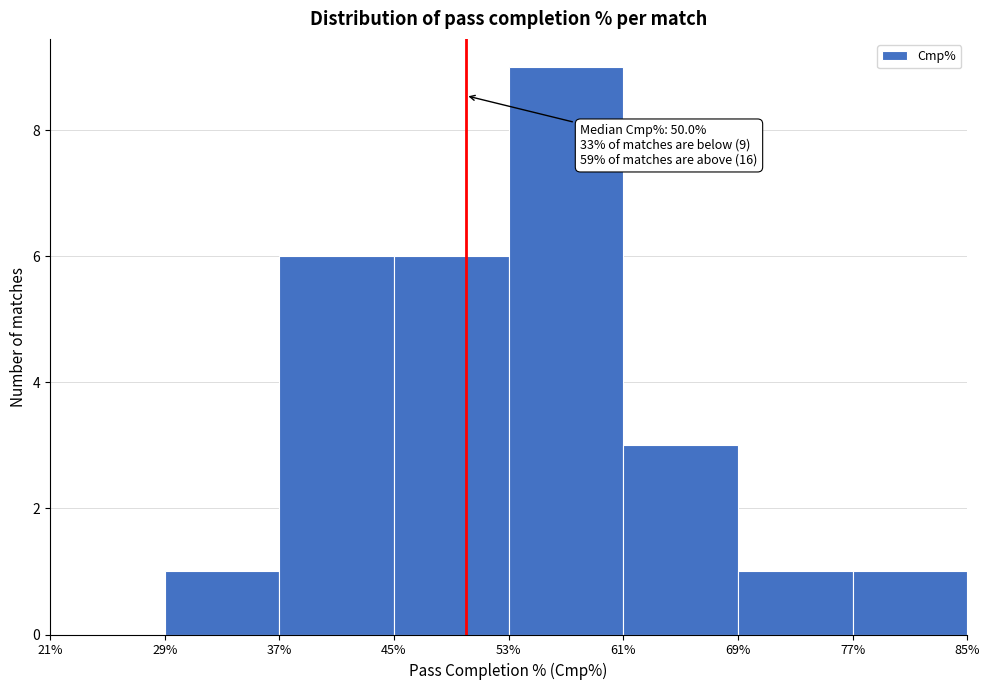

Which range on the x-axis has the tallest bar?

53% to 61%